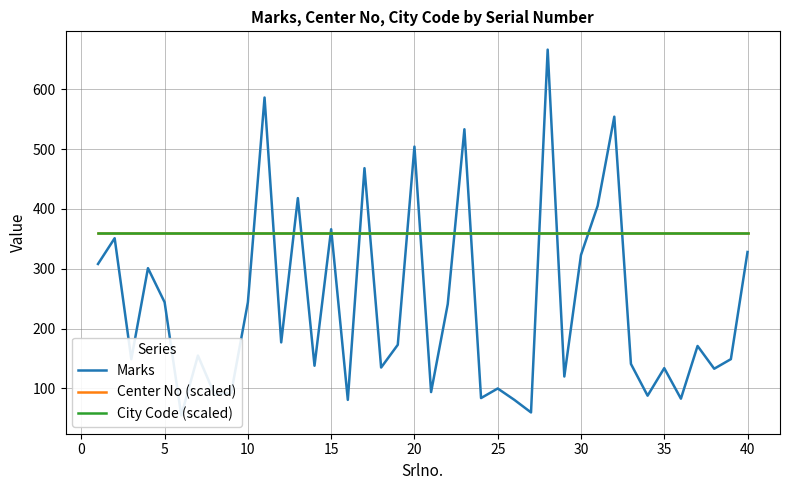

At 15, list the series in order from largest to smallest.

Center No (scaled), City Code (scaled), Marks